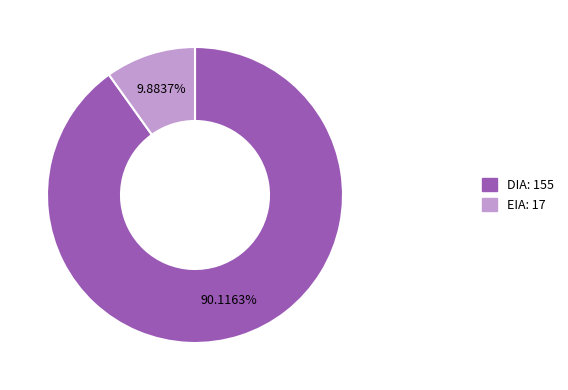

The DIA slice represents 78% of the pie. True or false?

False